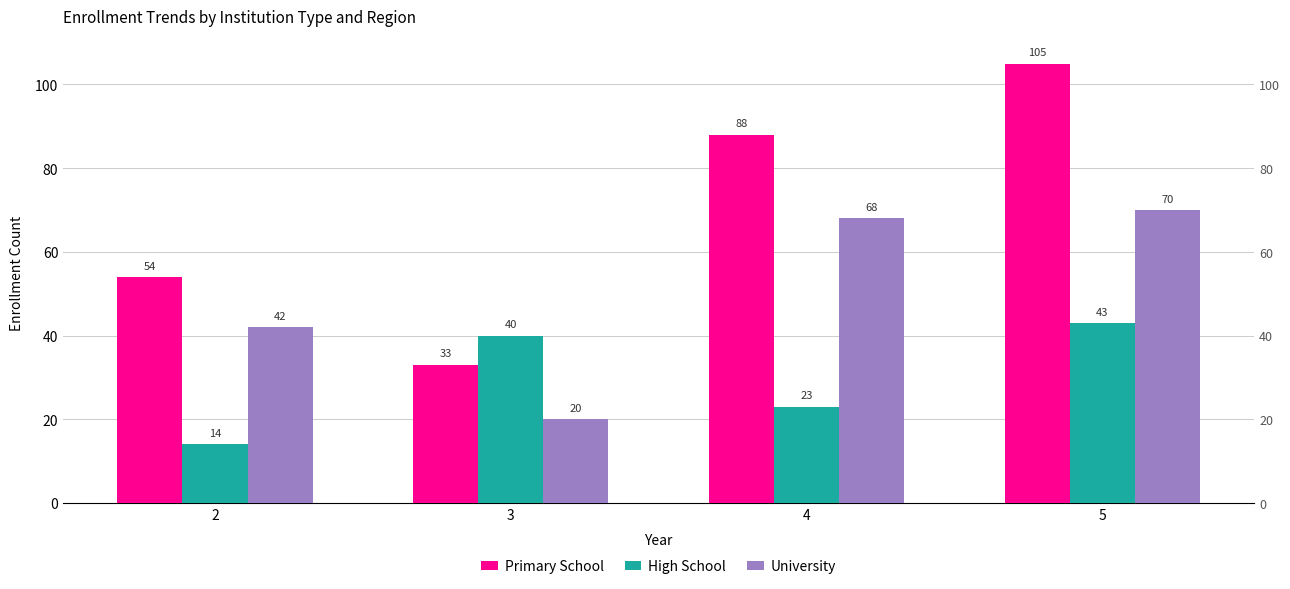

Are the bars grouped side by side (vs. stacked)?

Yes